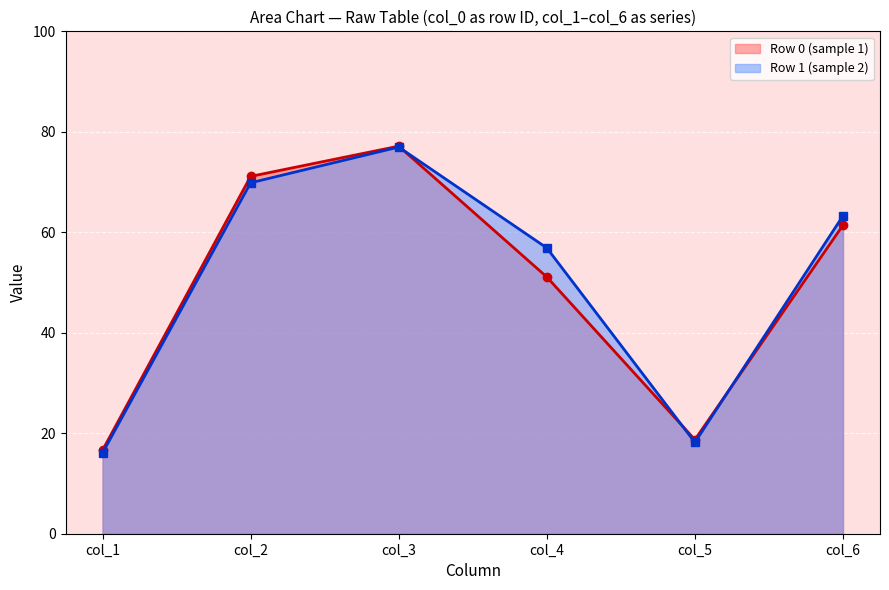

What is the change in value from col_1 to col_6?

+47.2